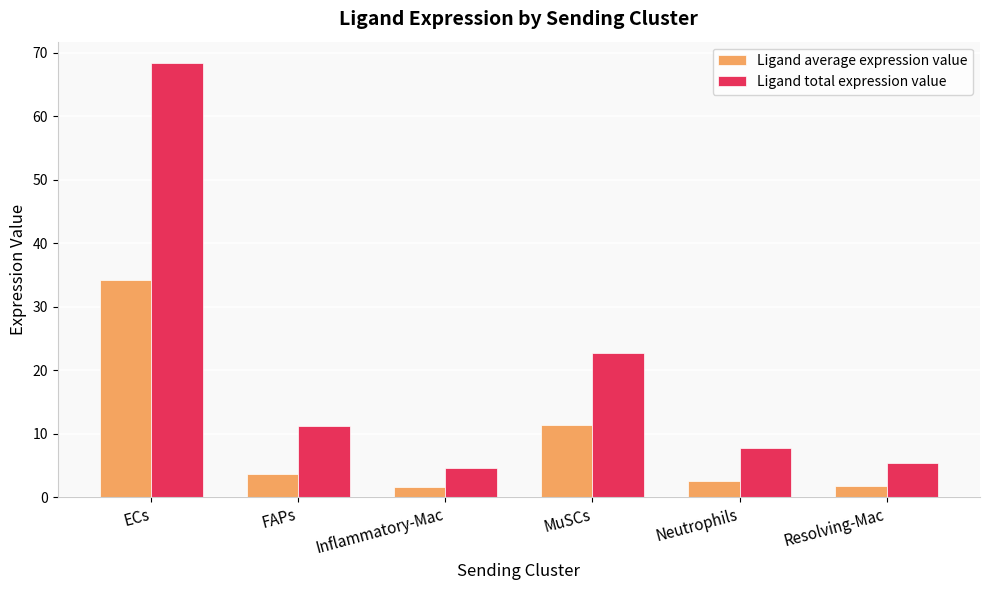

What is the greatest value displayed?

68.4